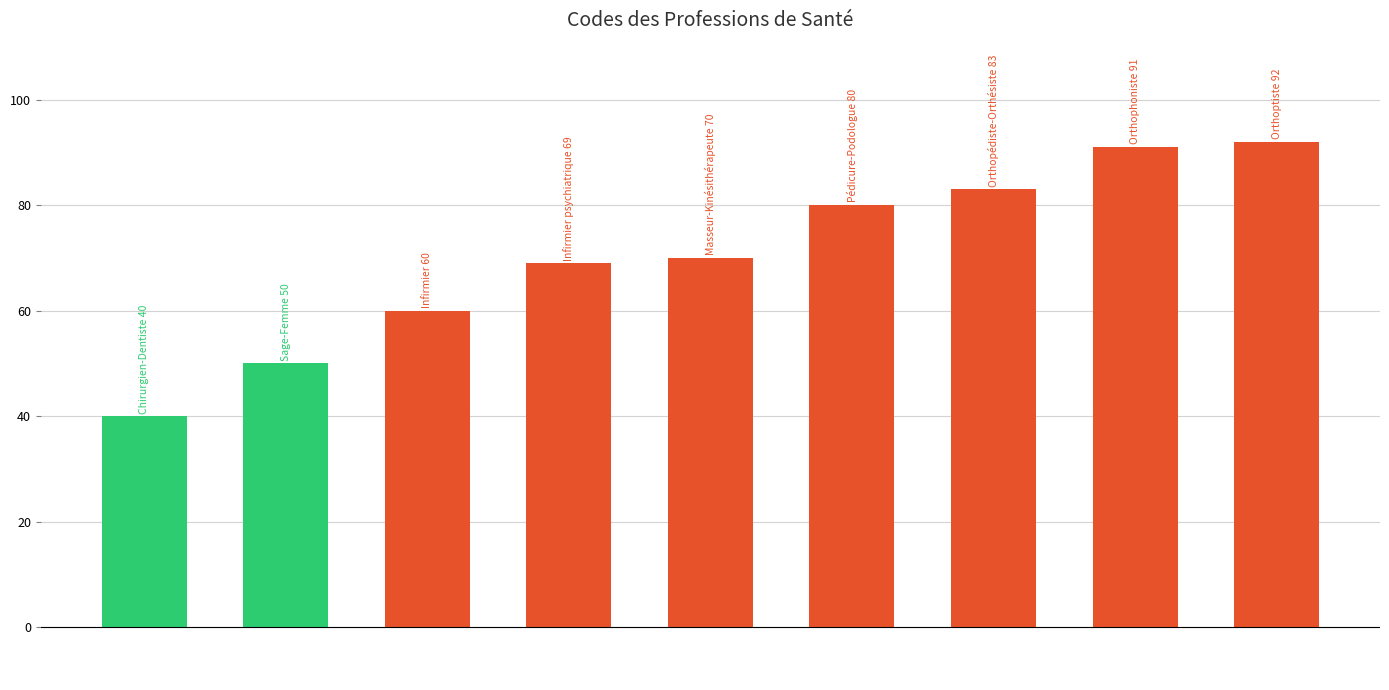

Does the chart contain any negative values?

No